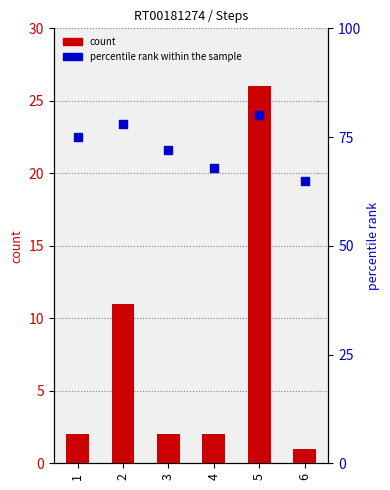

Which series reaches the maximum Y coordinate?

percentile rank within the sample